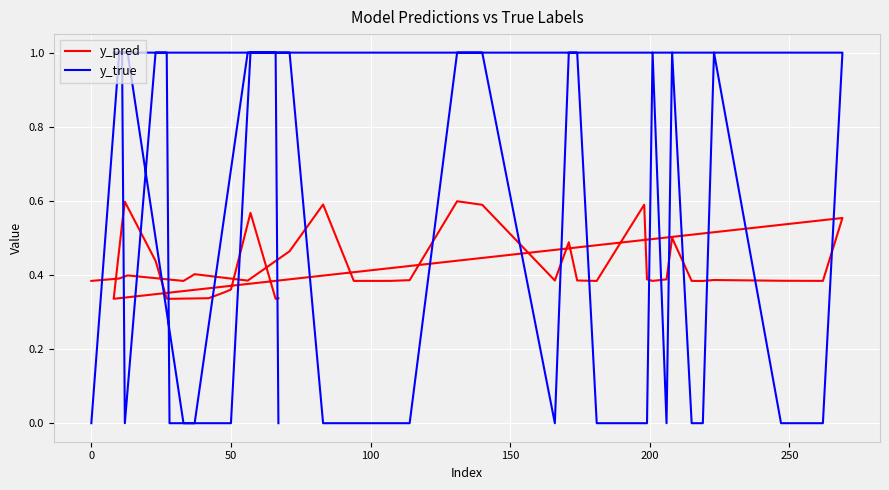

How many lines are shown in the chart?

2